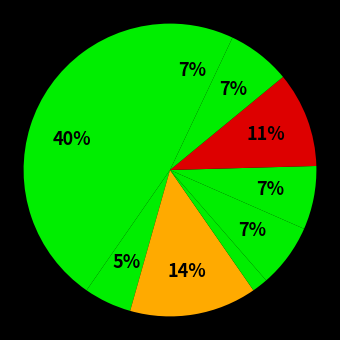

How many segments does this pie chart have?

9